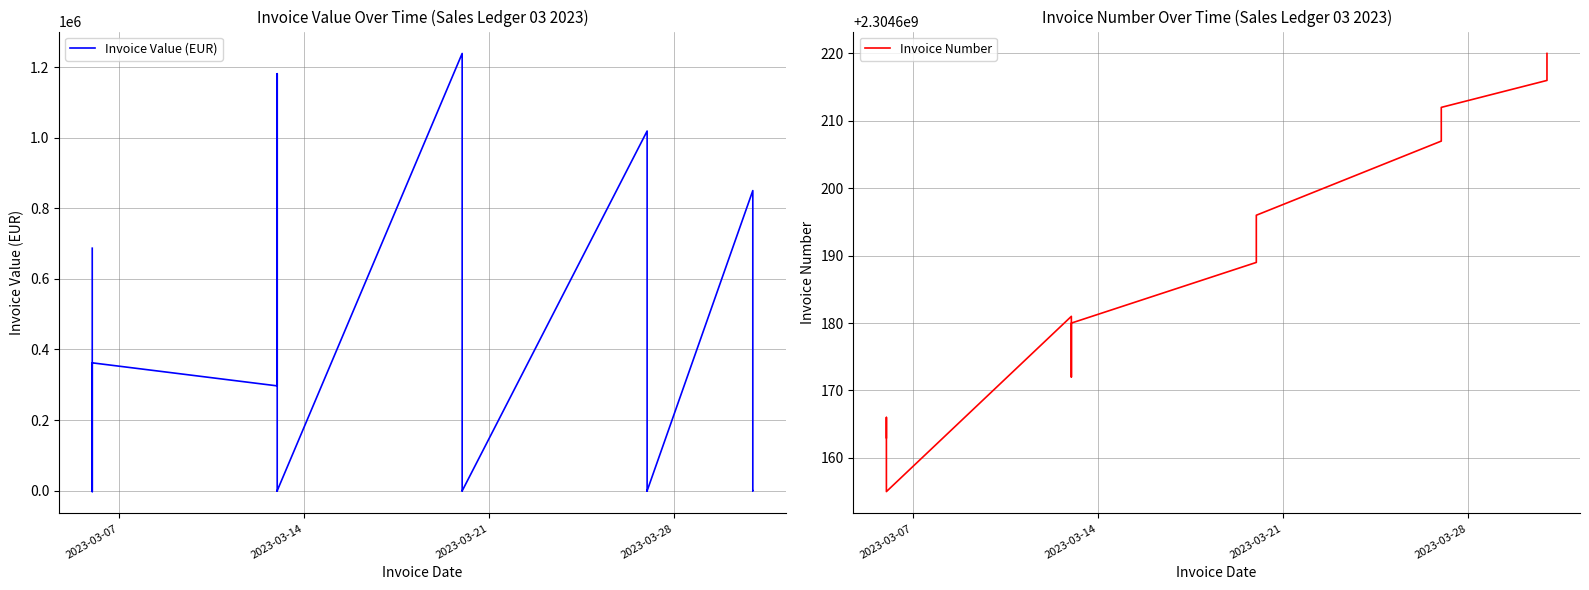

Count the number of categories in the chart.

34